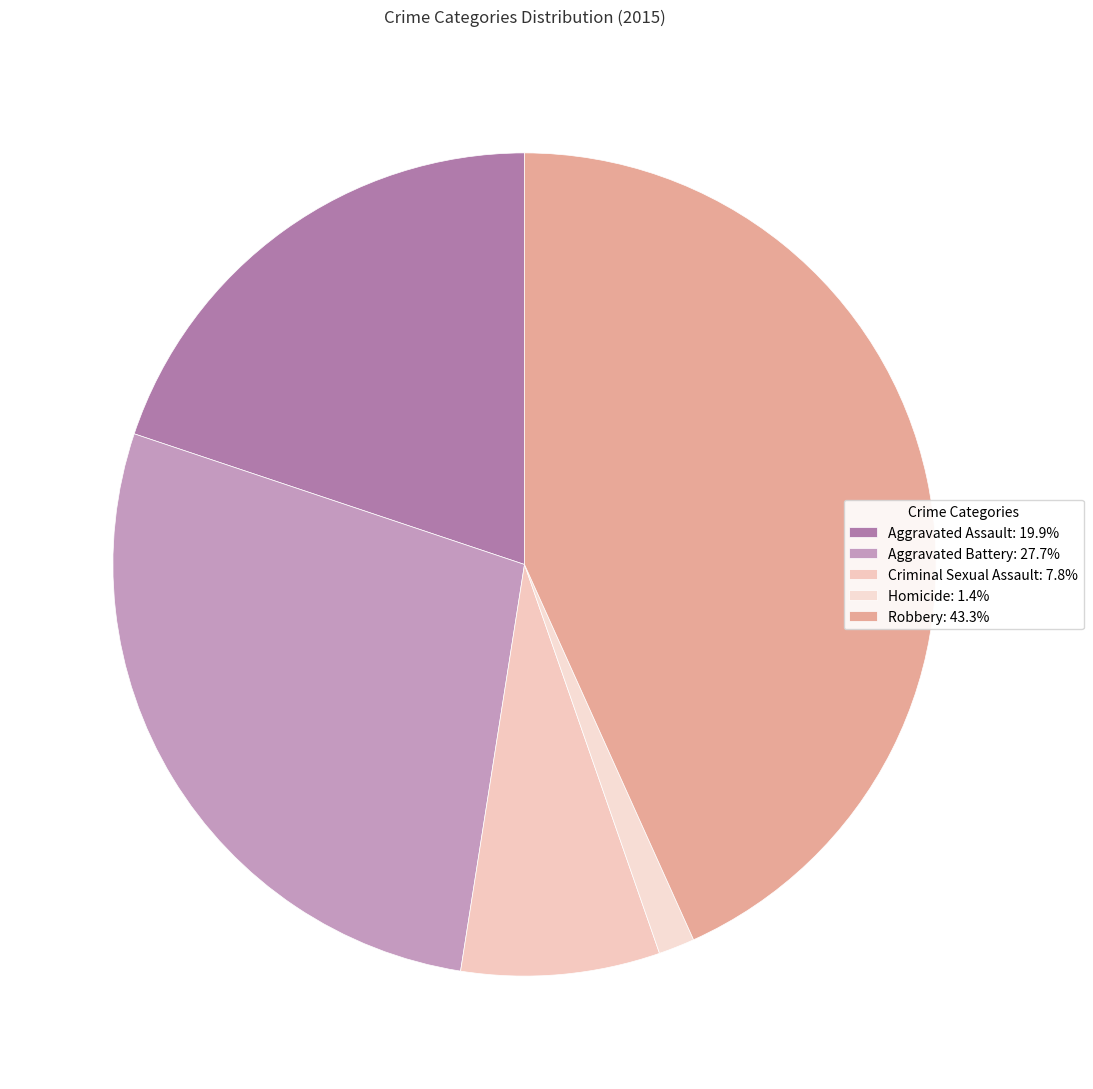

To the nearest percent, what is the difference between the largest and smallest slice percentages?

42%